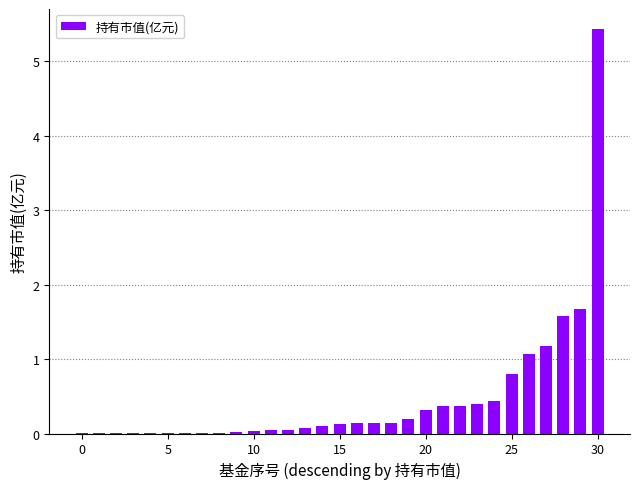

Are the bars horizontal?

No